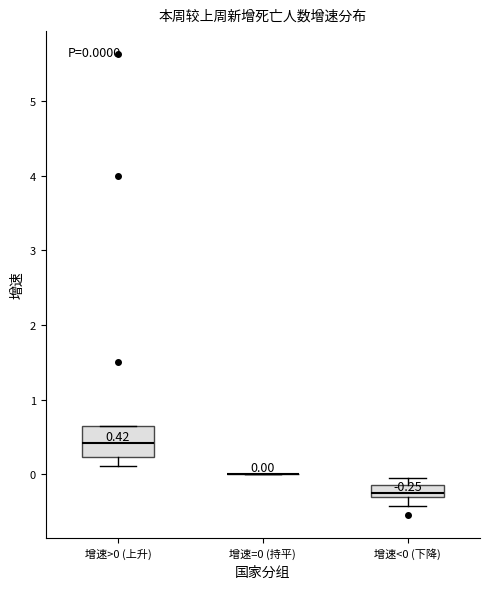

Which box is the tallest, from its lower edge to its upper edge?

增速>0 (上升)